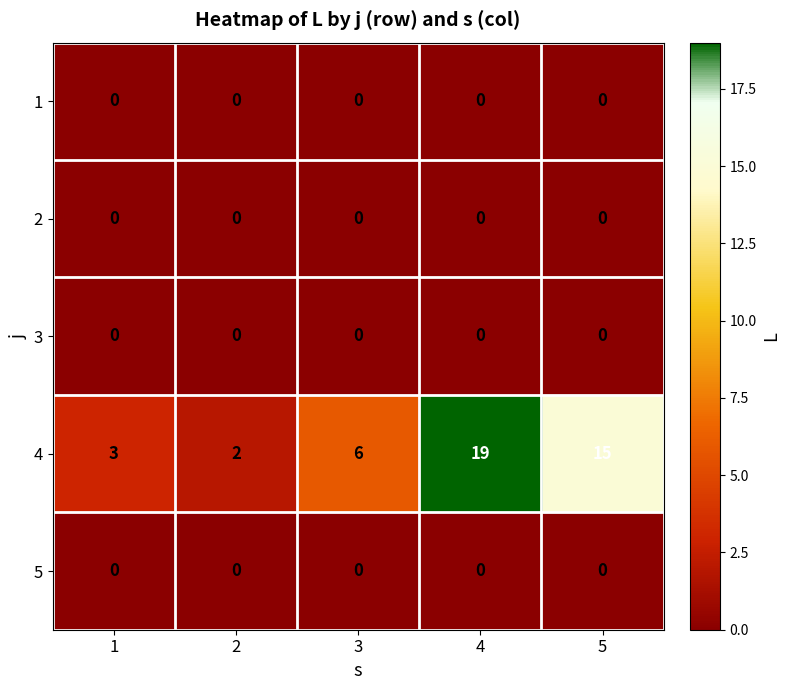

Is it true that 2 equals 0 at 3?

True